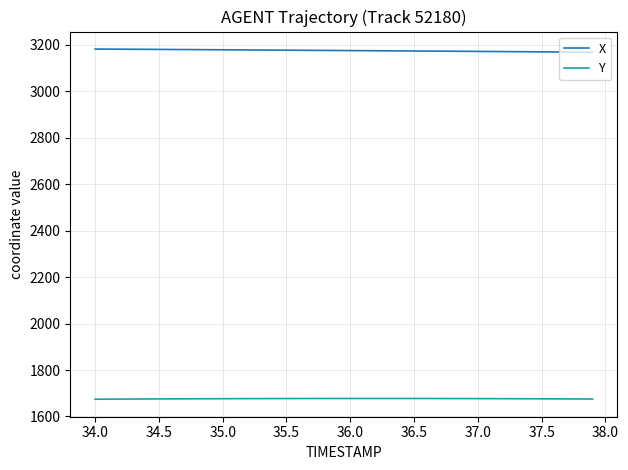

List the series in order of their peak value, lowest first.

Y, X